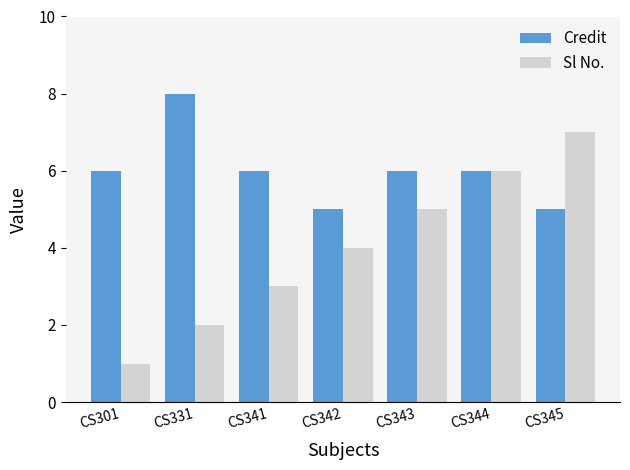

How many Credit values are between 5 and 6?

6